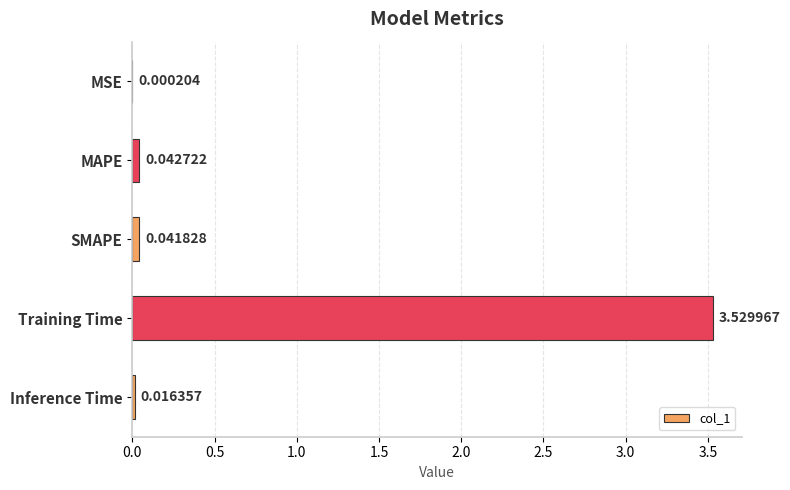

What is the change in value from SMAPE to Training Time?

+3.5